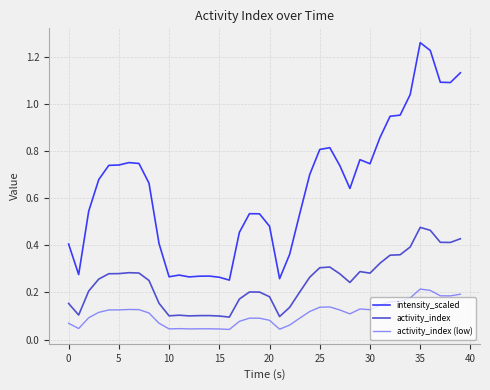

Rank the series by their average value, from highest to lowest.

intensity_scaled, activity_index, activity_index (low)